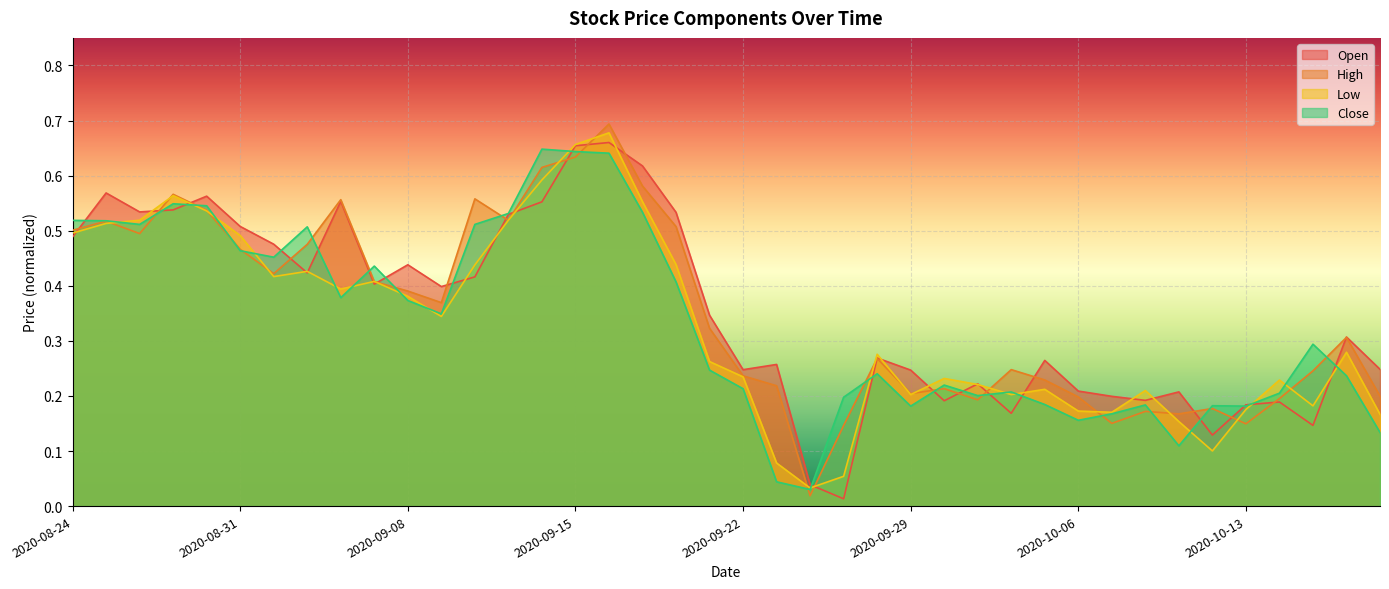

How many series are shown in this chart?

4